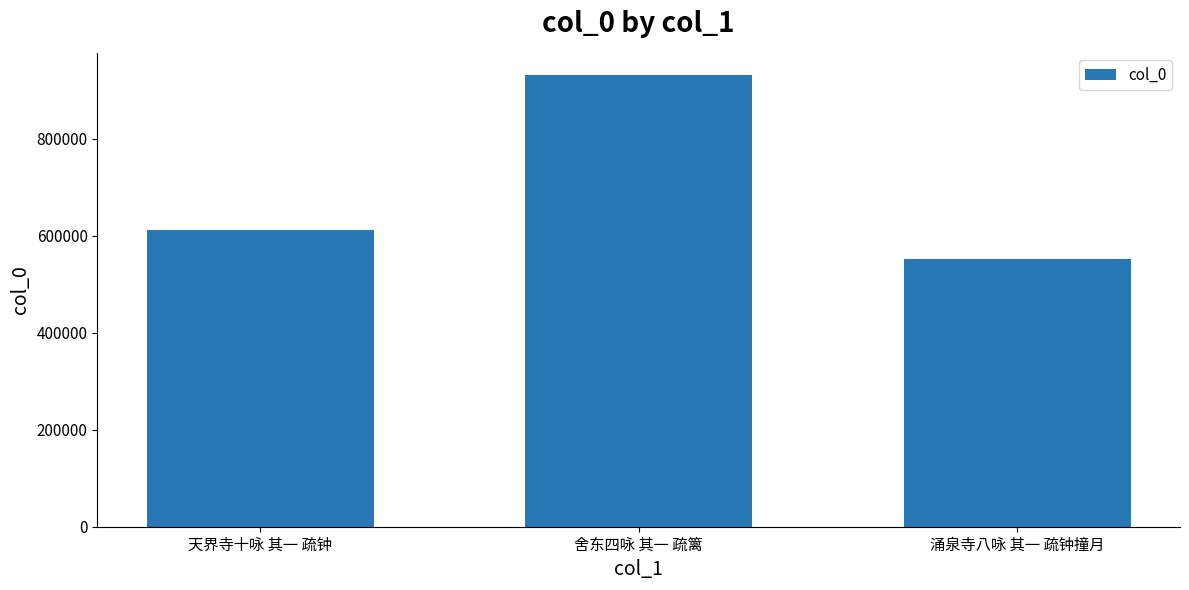

At which label is the value closest to 741028?

天界寺十咏 其一 疏钟